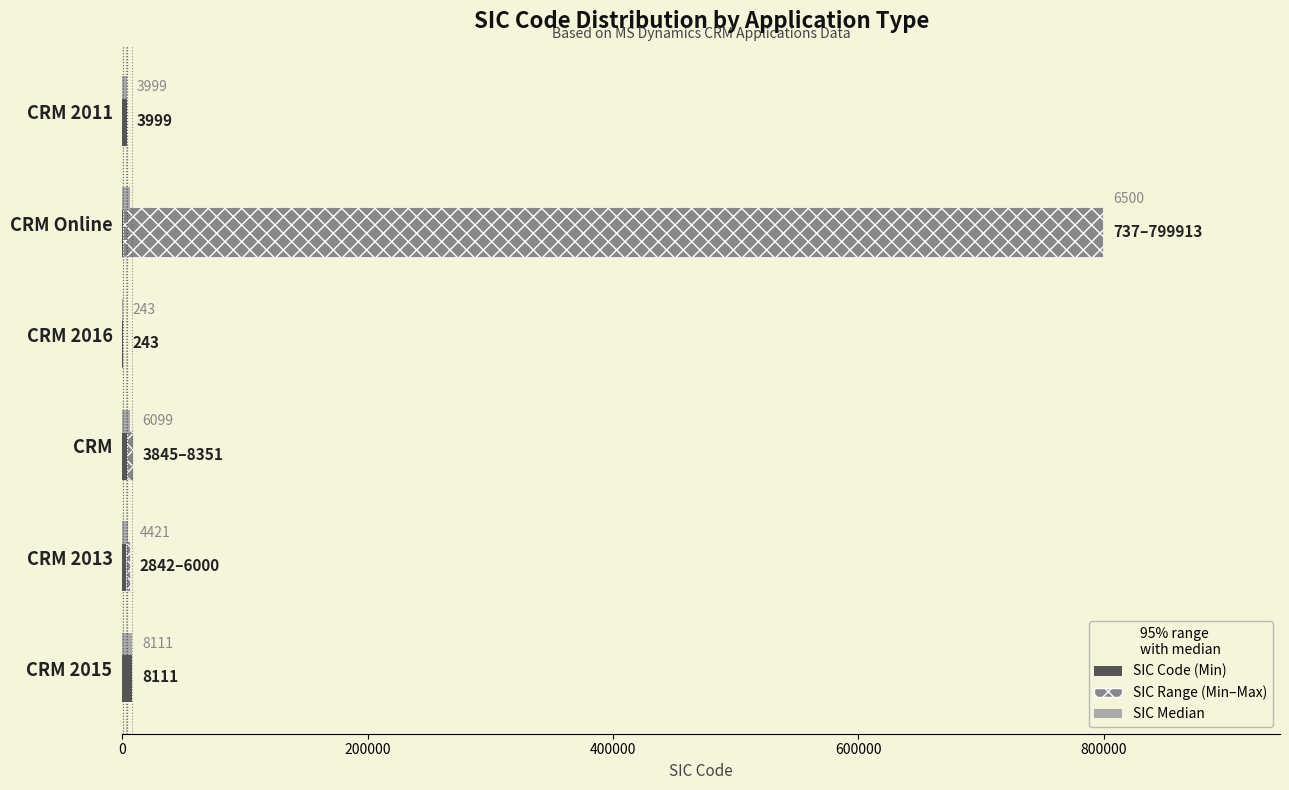

Count the number of data series in this chart.

3